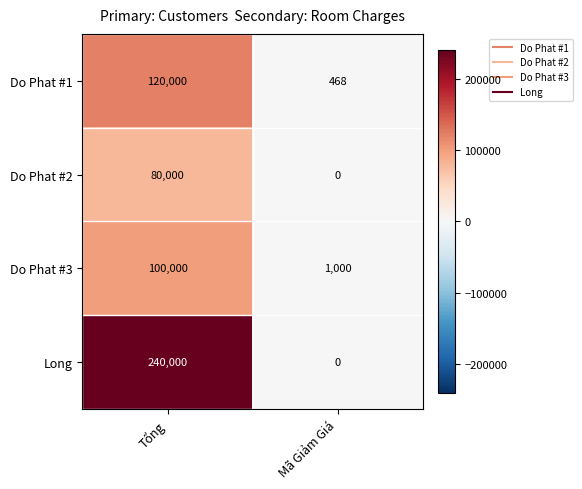

What is the spread (max minus min) of values at Tổng?

160000